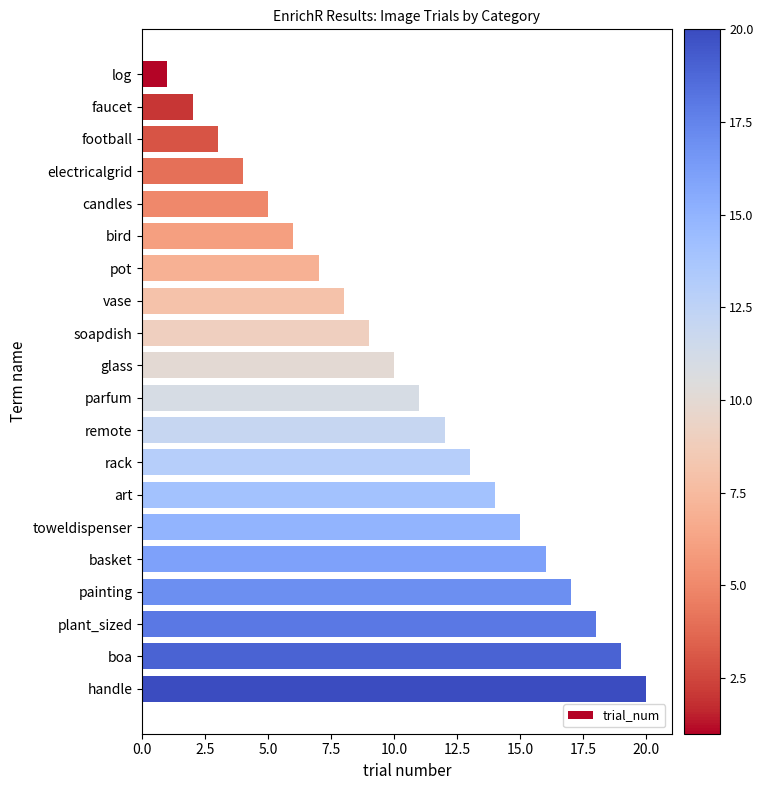

What is the approximate value at candles?

5